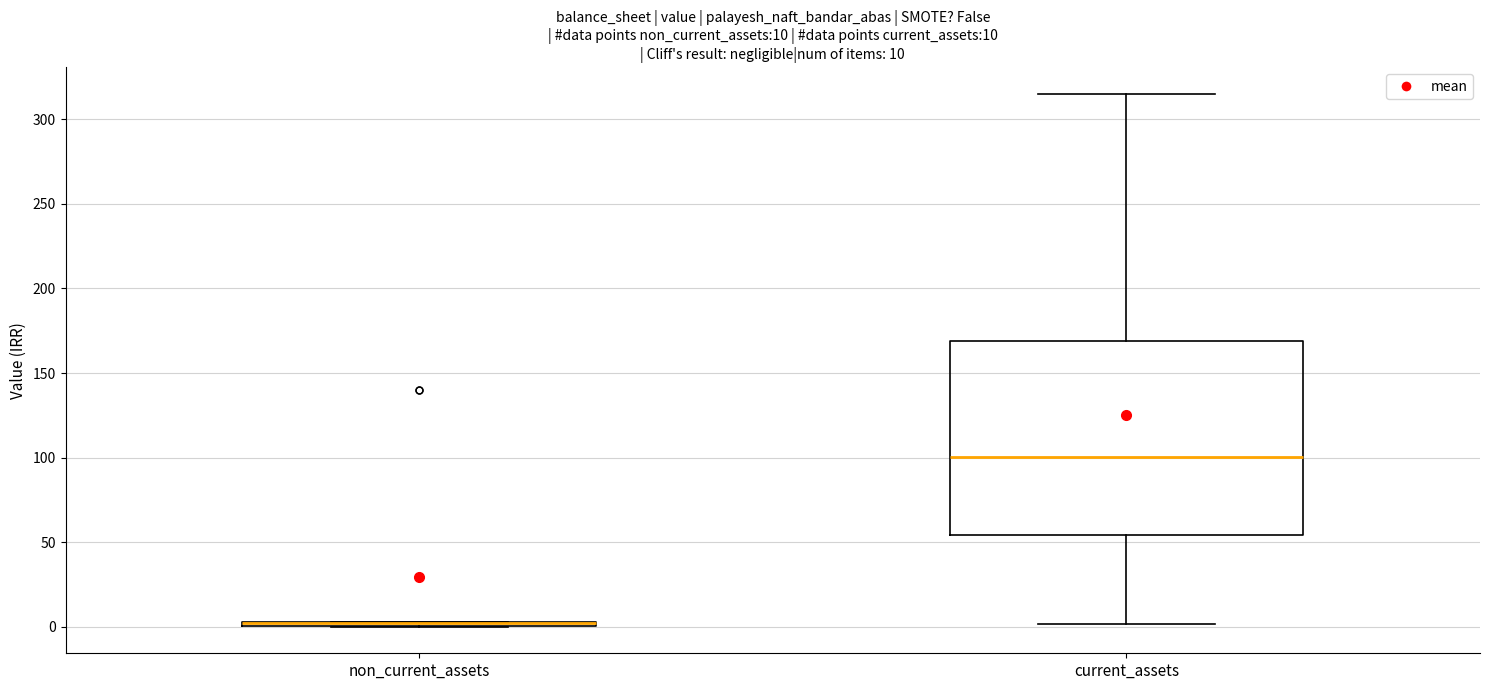

Which box is the tallest, from its lower edge to its upper edge?

current_assets